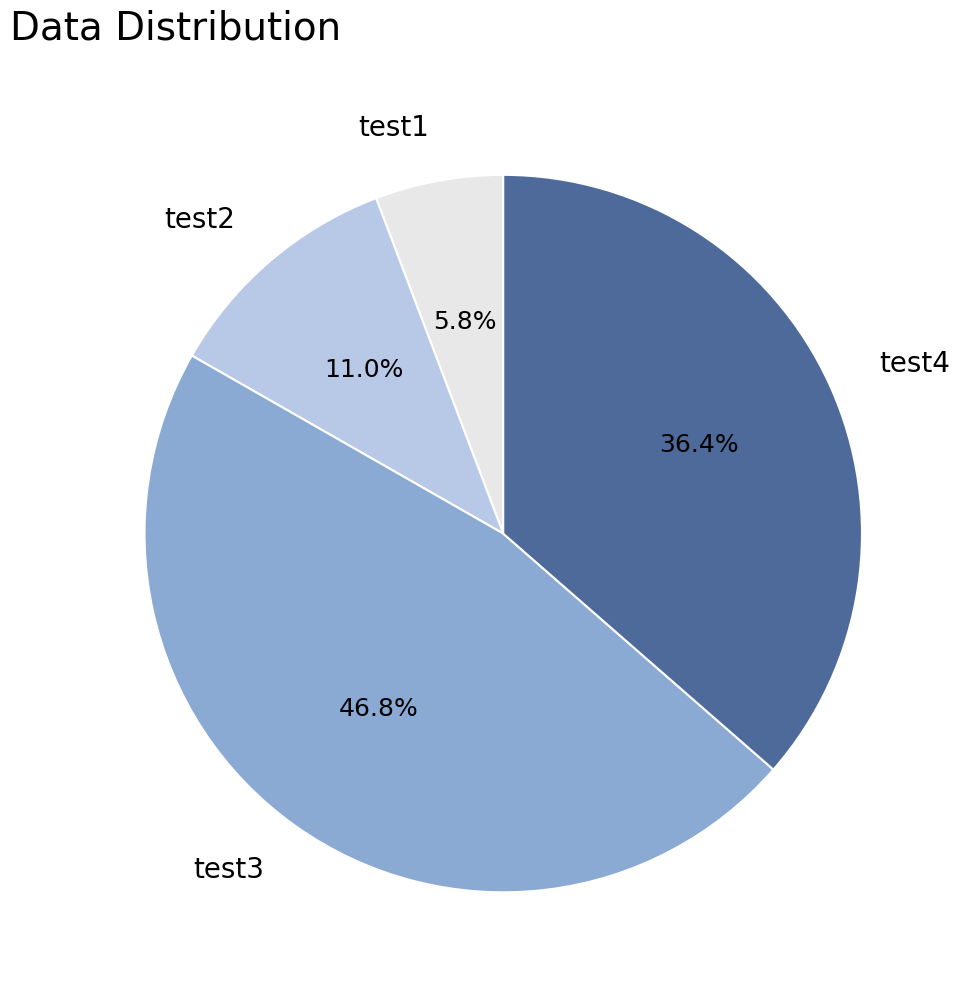

What portion of the pie excludes test3?

53.2%